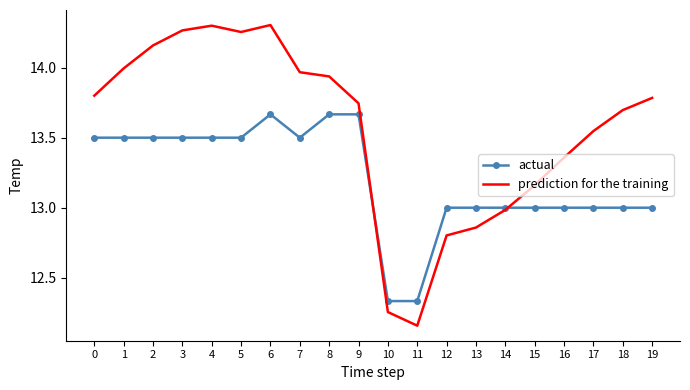

What is the spread (max minus min) of values at 7?

0.5